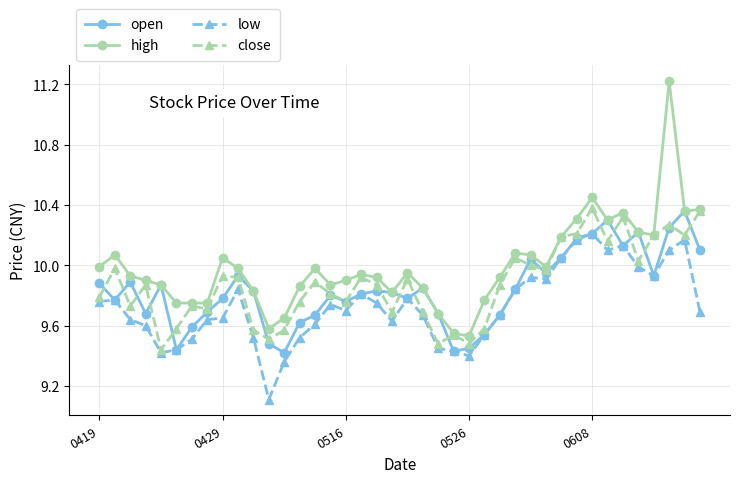

What is the smallest value displayed?

9.1